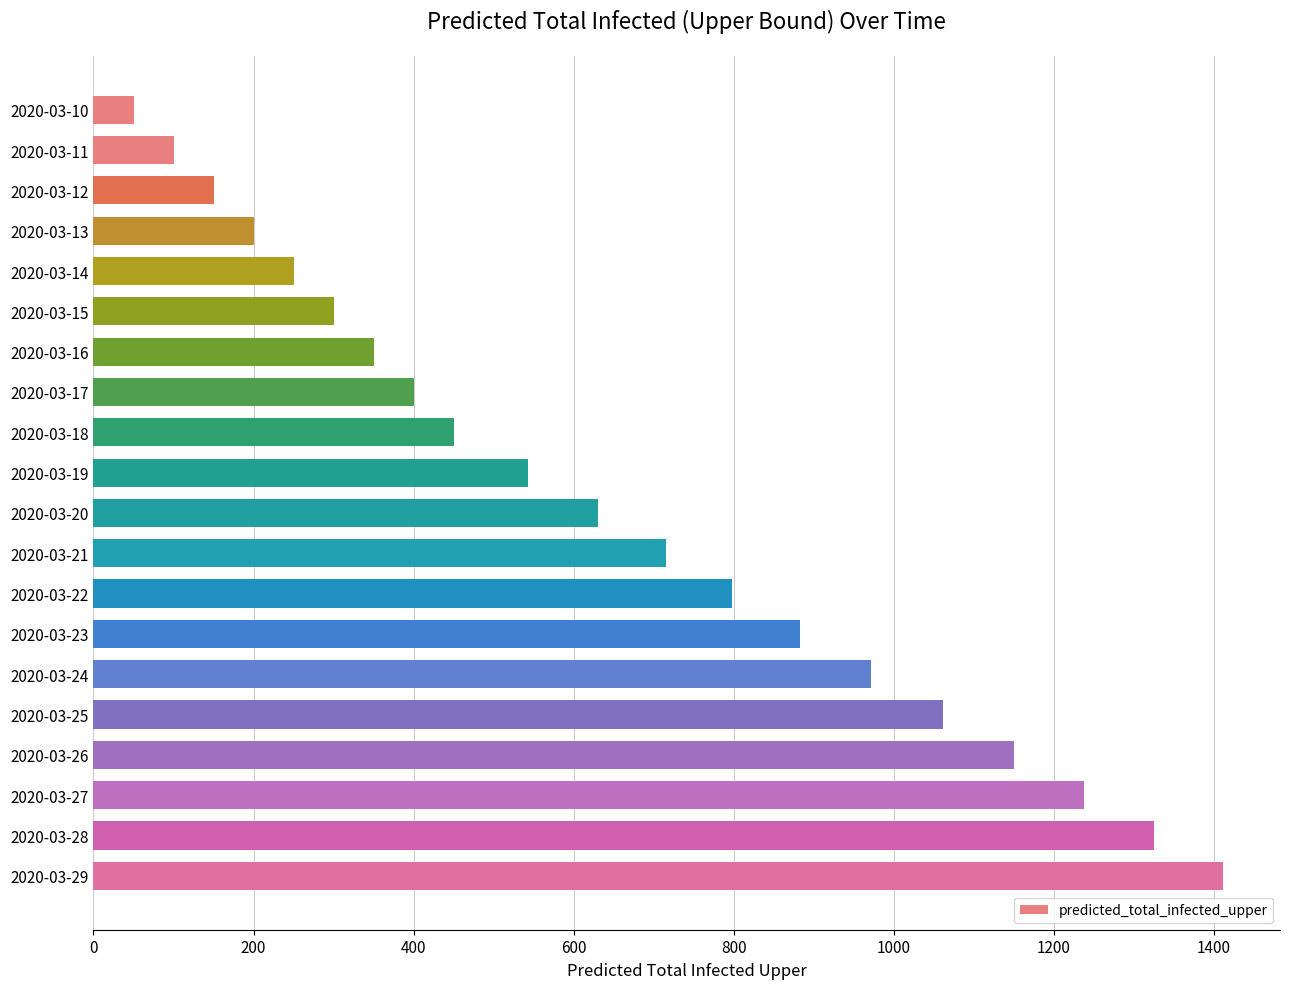

What is the value of the 1st bar from the top?

50